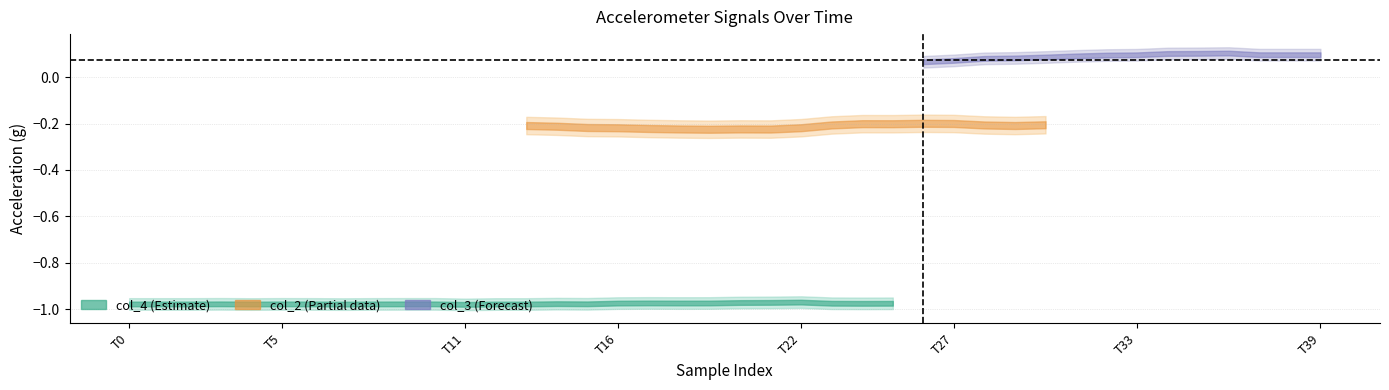

What is the approximate value of col_2 at 23?

-0.2